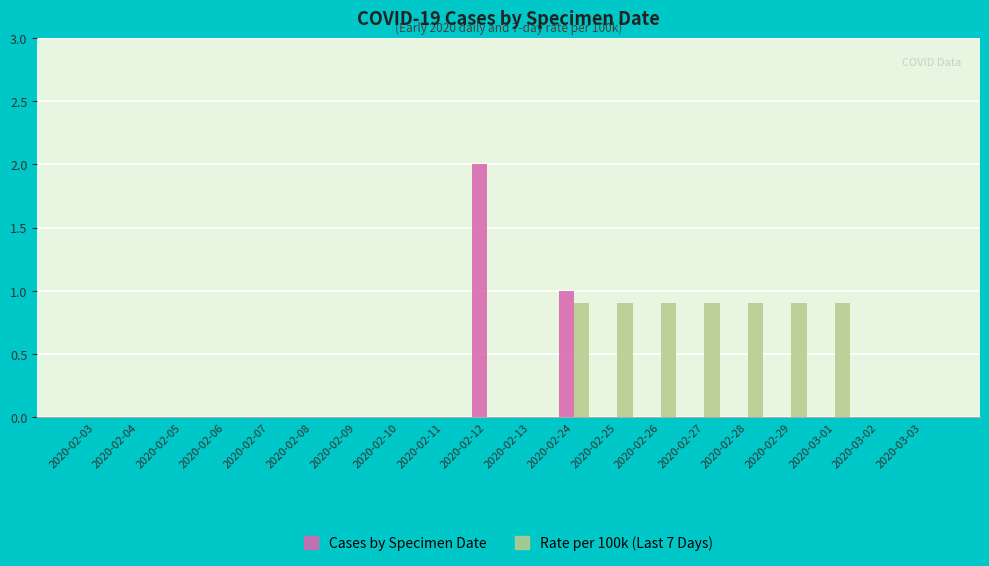

At which category is the sum across all series the highest?

2020-02-12